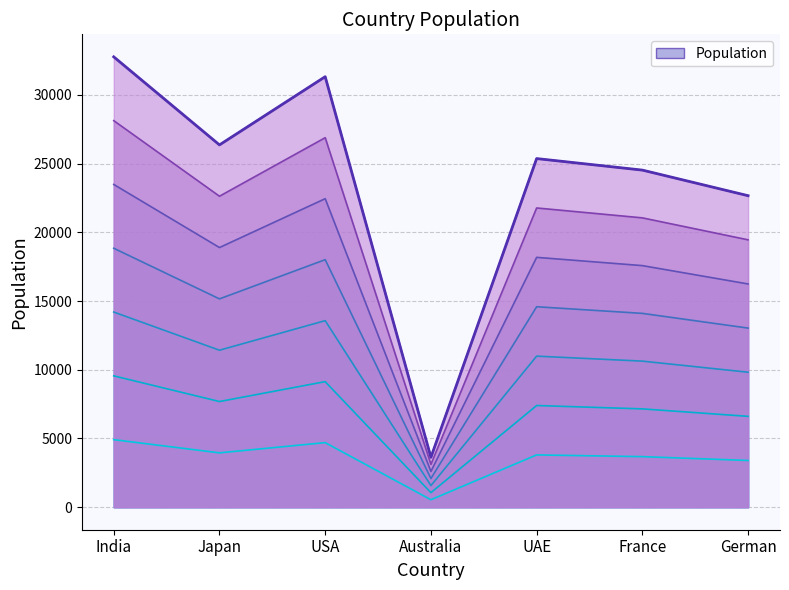

Count the number of data series in this chart.

1